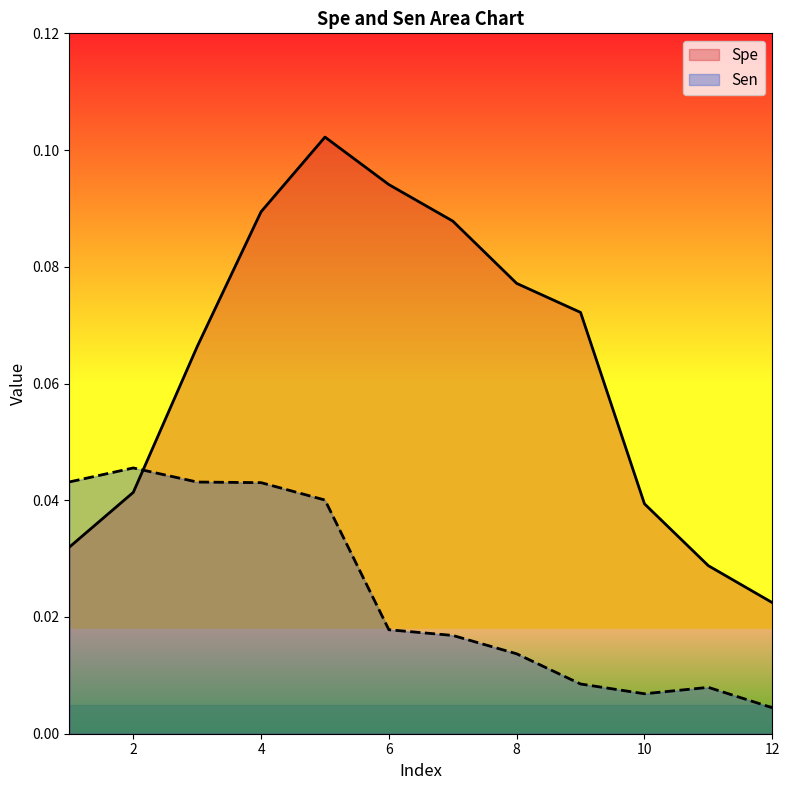

How many intersections are there between Sen and Spe?

1